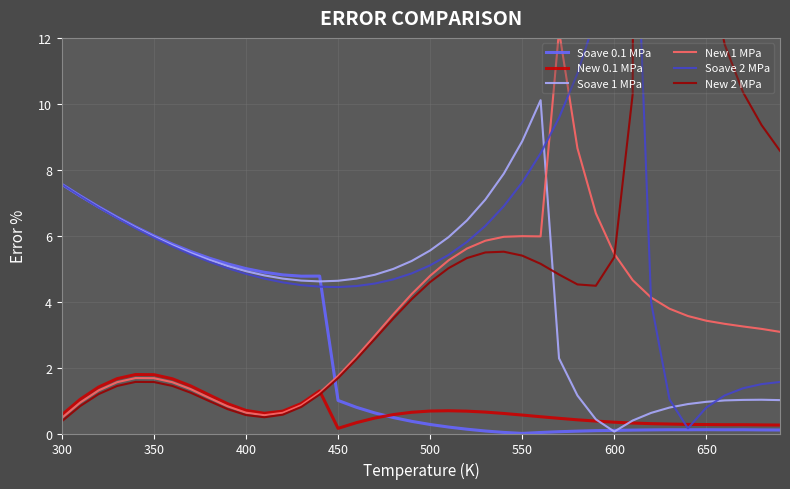

The Soave 1 MPa series shows 8.9 at 550. True or false?

True